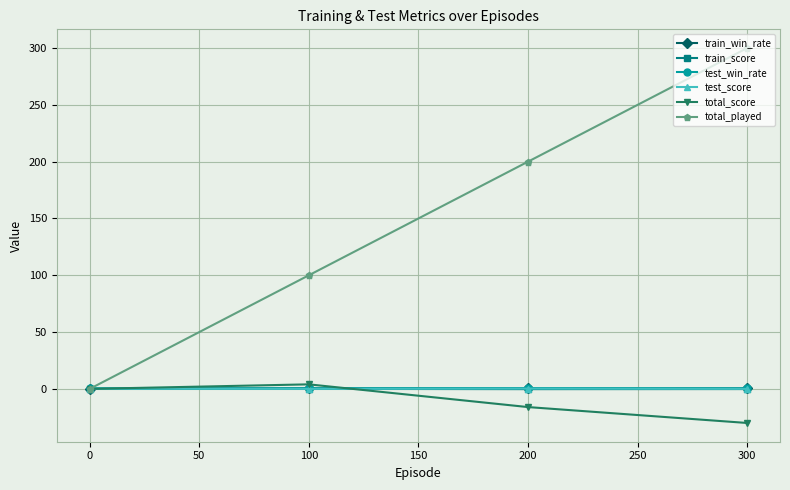

Is this an area chart (filled region under the line)?

No